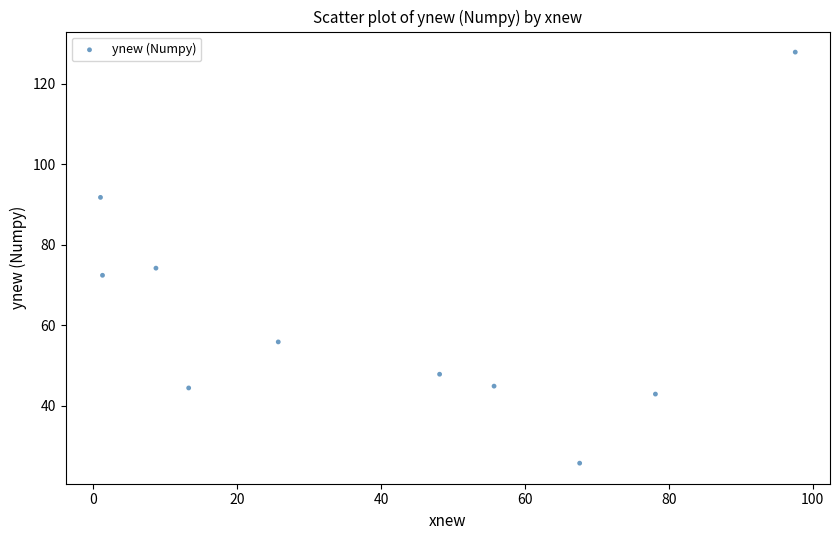

What Y value in the scatter plot is closest to 76?

74.2